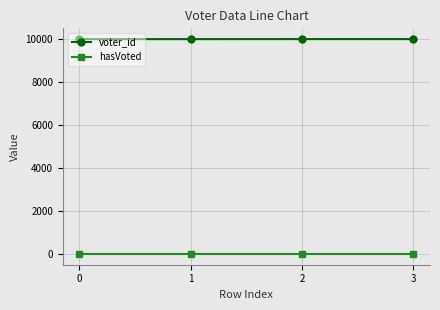

Which series has the largest total across all categories?

voter_id